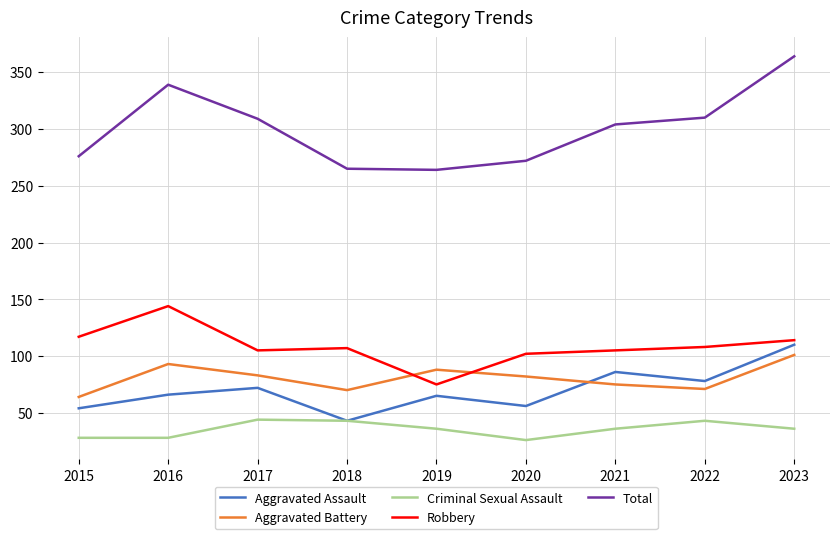

At 2021, list the series in order from smallest to largest.

Criminal Sexual Assault, Aggravated Battery, Aggravated Assault, Robbery, Total